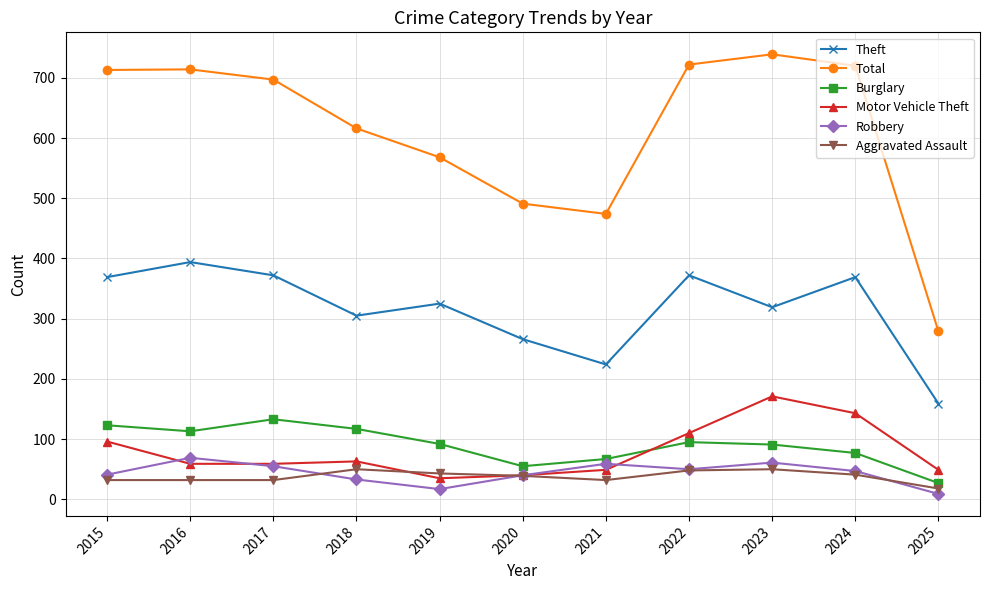

Where is the first local minimum for Robbery?

2019